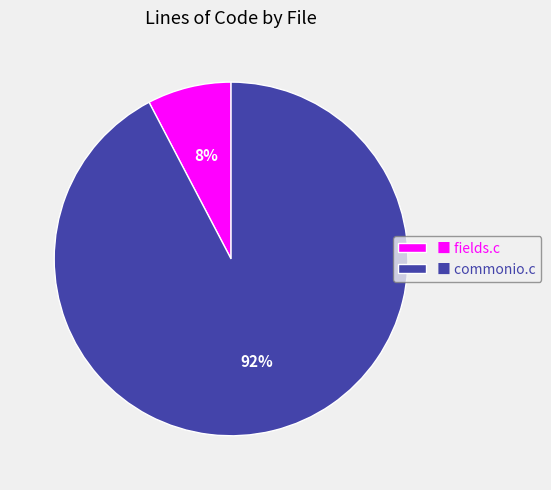

Which has a higher value, ■ fields.c or ■ commonio.c?

■ commonio.c